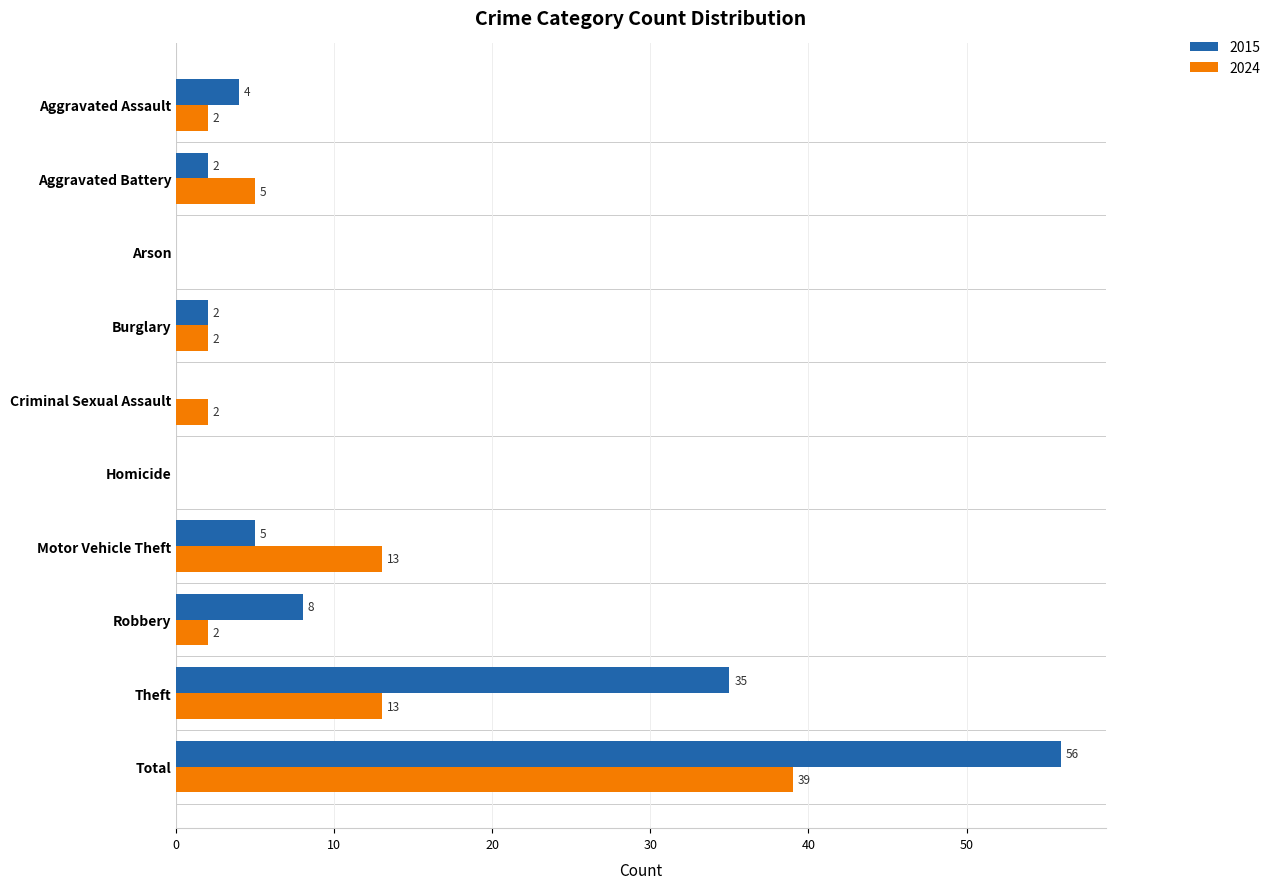

Which series has the largest total across all categories?

2015